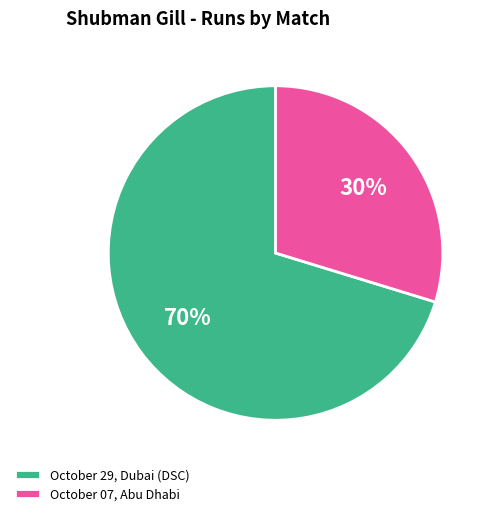

Rank the categories by value from highest to lowest.

October 29, Dubai (DSC), October 07, Abu Dhabi